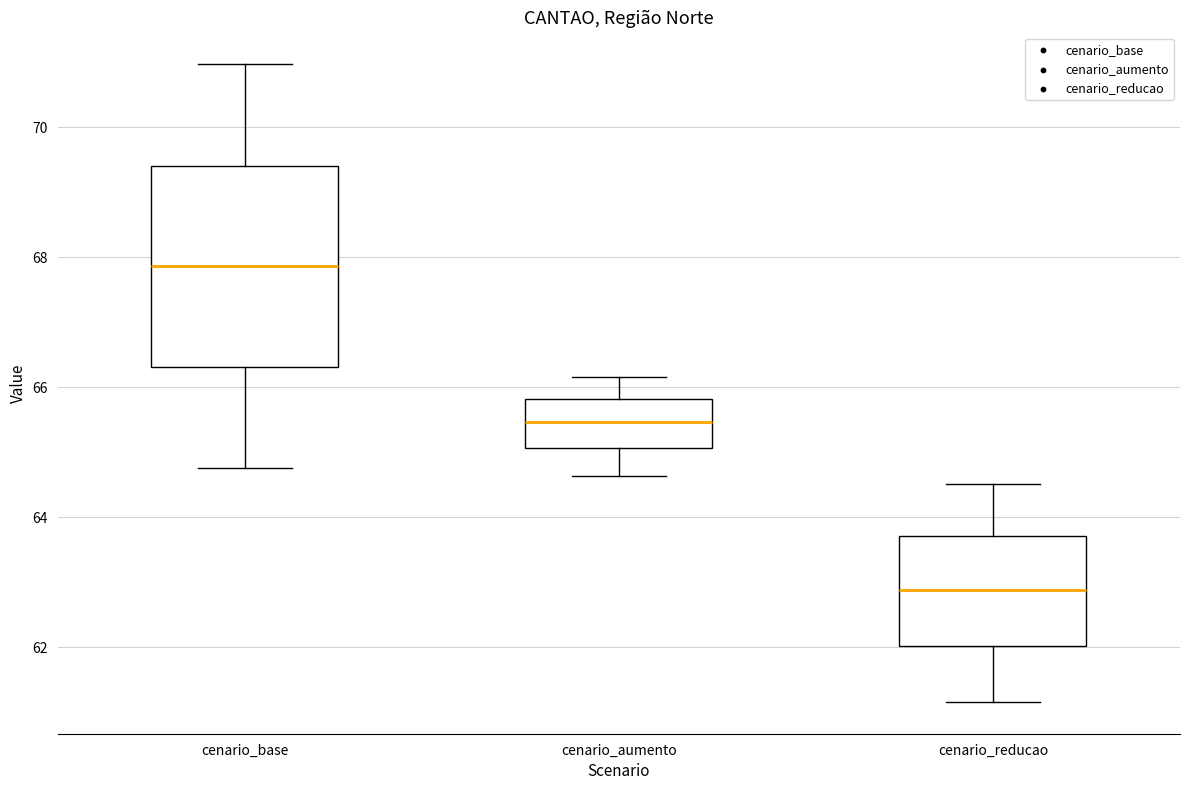

Which box has the lowest median line?

cenario_reducao